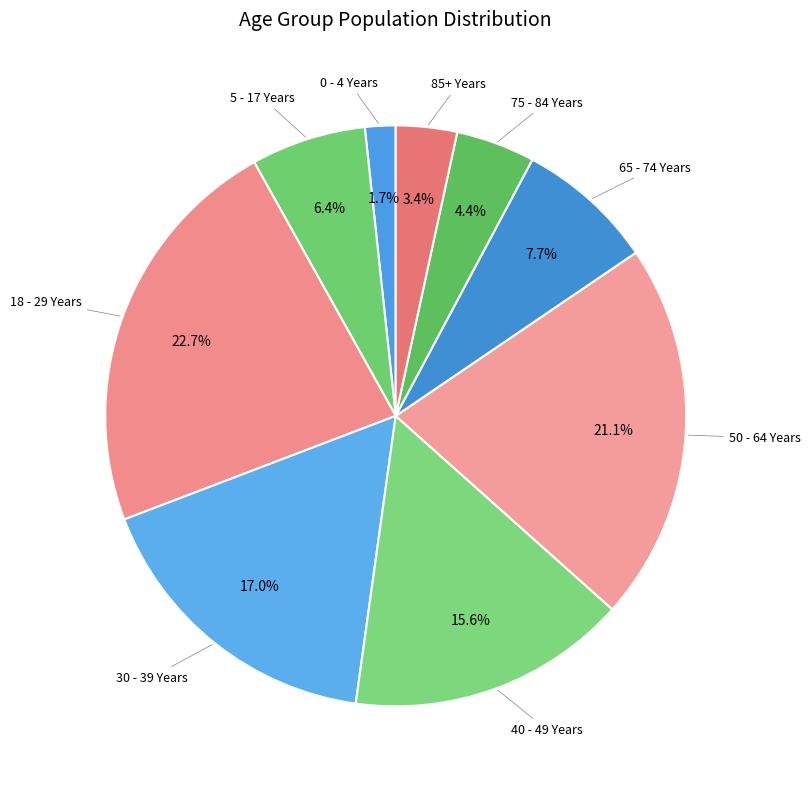

Count the number of slices in the pie.

9